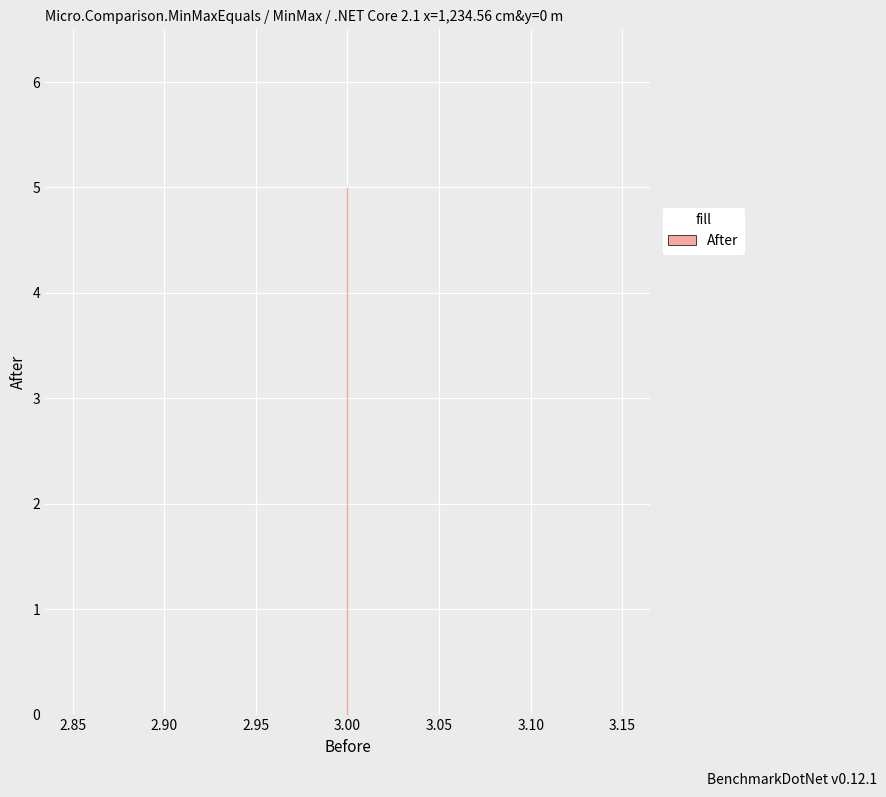

Where is the data nearest to the value 4?

3